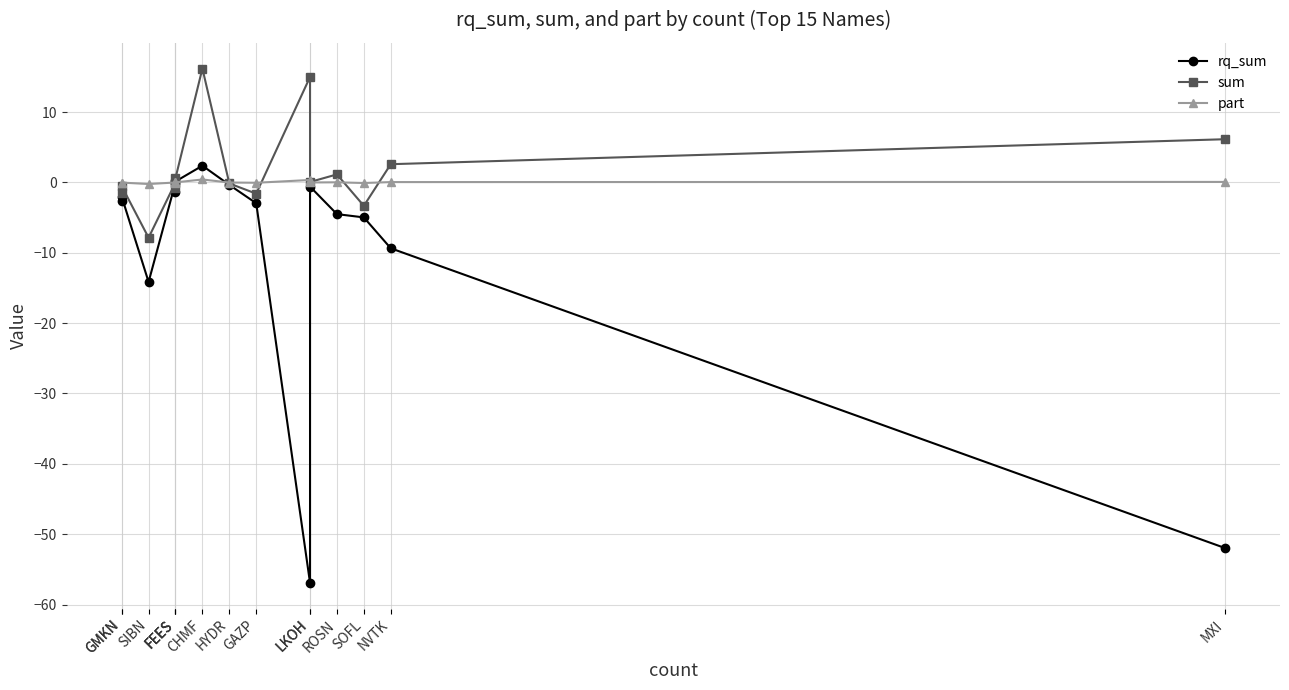

Which series has the largest total across all categories?

sum